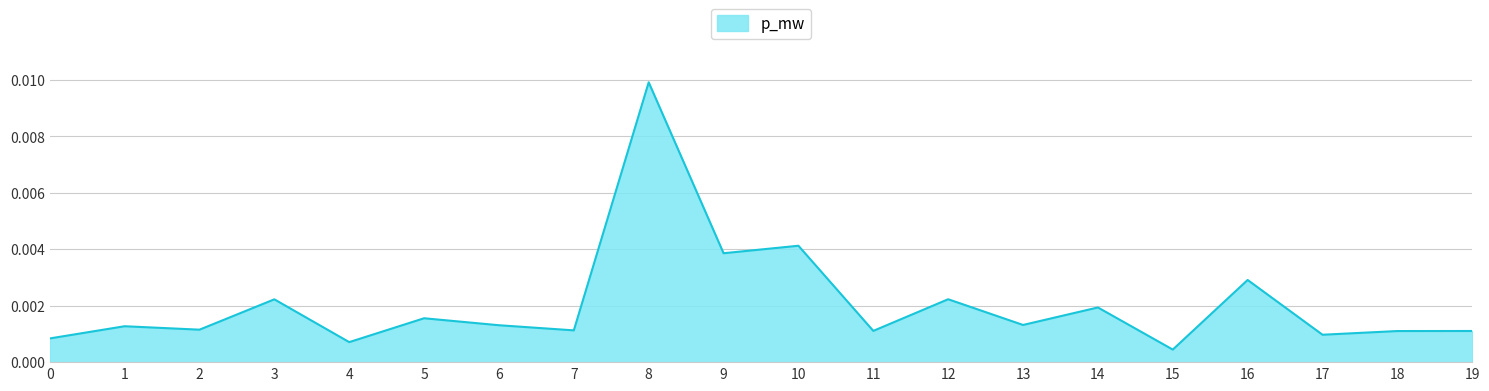

Count the number of data series in this chart.

1